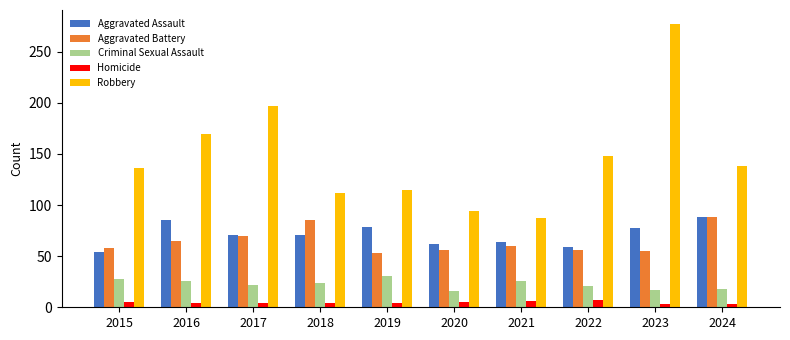

What is the difference between the maximum and minimum values in the Aggravated Assault series?

34